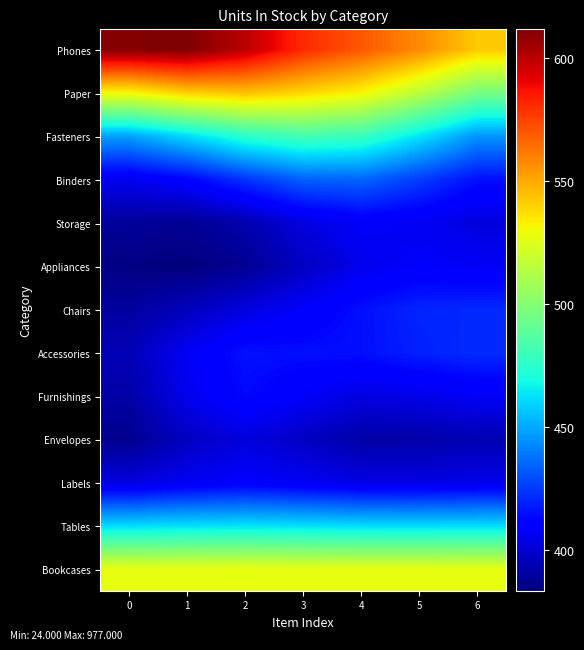

Reading right to left, transcribe all the data shown in this chart.

Phones: 6=542.0	5=557.7	4=569.9	3=581.0	2=599.7	1=611.9	0=610.7
Paper: 6=496.2	5=515.4	4=531.7	3=539.3	2=544.2	1=540.7	0=530.9
Fasteners: 6=445.6	5=463.4	4=479.0	3=482.2	2=475.2	1=461.0	0=448.2
Binders: 6=415.2	5=425.8	4=434.8	3=433.7	2=423.5	1=411.9	0=406.1
Storage: 6=402.4	5=406.7	4=408.4	3=402.8	2=392.9	1=387.6	0=389.1
Appliances: 6=407.4	5=408.5	4=405.3	3=396.8	2=387.6	1=383.3	0=384.2
Chairs: 6=421.0	5=420.3	4=415.2	3=408.5	2=402.7	1=395.9	0=389.8
Accessories: 6=421.6	5=419.3	4=415.3	3=415.1	2=415.9	1=407.2	0=394.4
Furnishings: 6=407.5	5=404.7	4=403.0	3=408.4	2=413.8	1=405.6	0=391.3
Envelopes: 6=393.7	5=391.7	4=391.5	3=397.2	2=402.3	1=396.7	0=386.7
Labels: 6=404.6	5=403.6	4=403.8	3=406.8	2=409.3	1=406.9	0=402.5
Tables: 6=461.7	5=461.4	4=461.5	3=462.4	2=463.1	1=462.6	0=461.5
Bookcases: 6=527.7	5=527.6	4=527.6	3=527.8	2=528.0	1=527.9	0=527.8